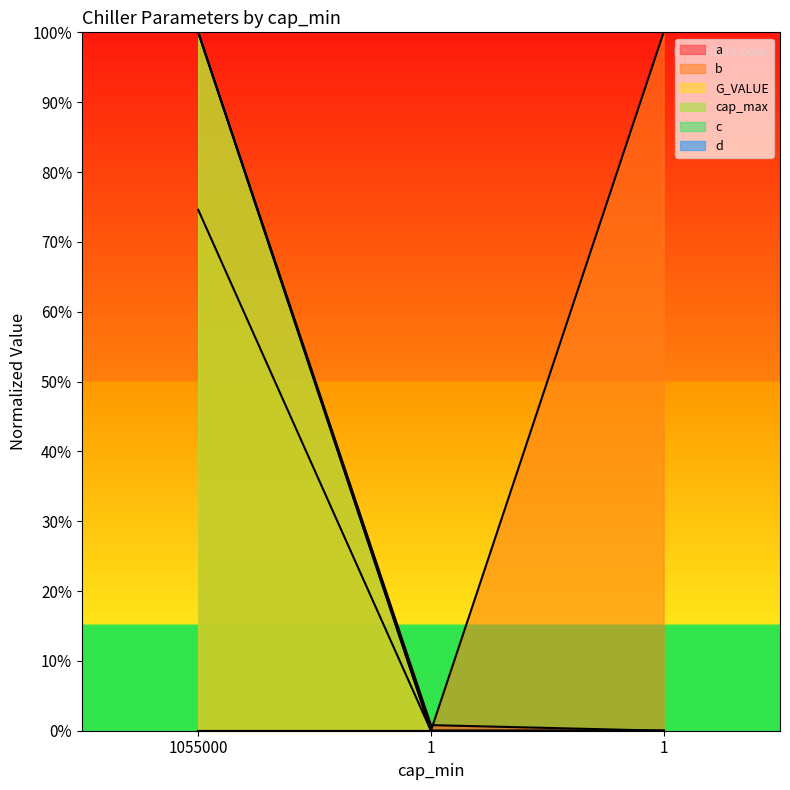

Reading left to right, what are all the values shown in this chart?

a: 1055000=100.0	1=0.8	1=0.0
b: 1055000=74.6	1=0.0	1=100.0
G_VALUE: 1055000=100.0	1=0.0	1=0.0
cap_max: 1055000=100.0	1=0.0	1=0.0